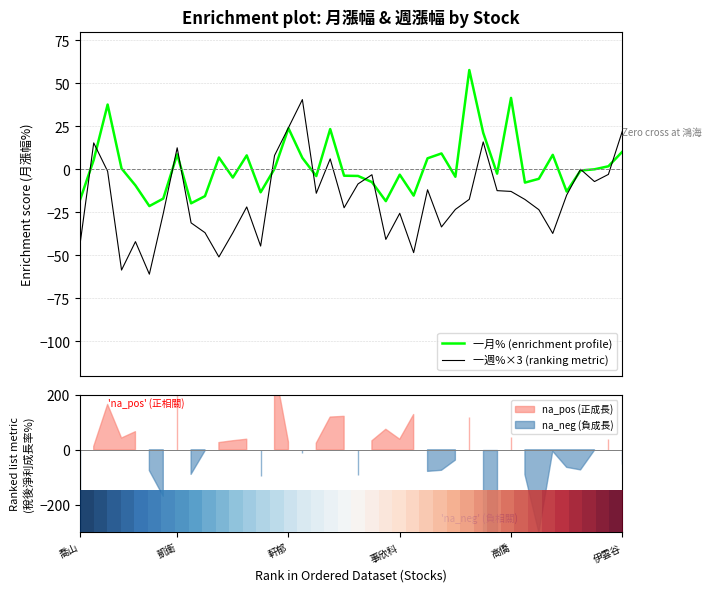

What is the average value of the 一月% series?

1.7